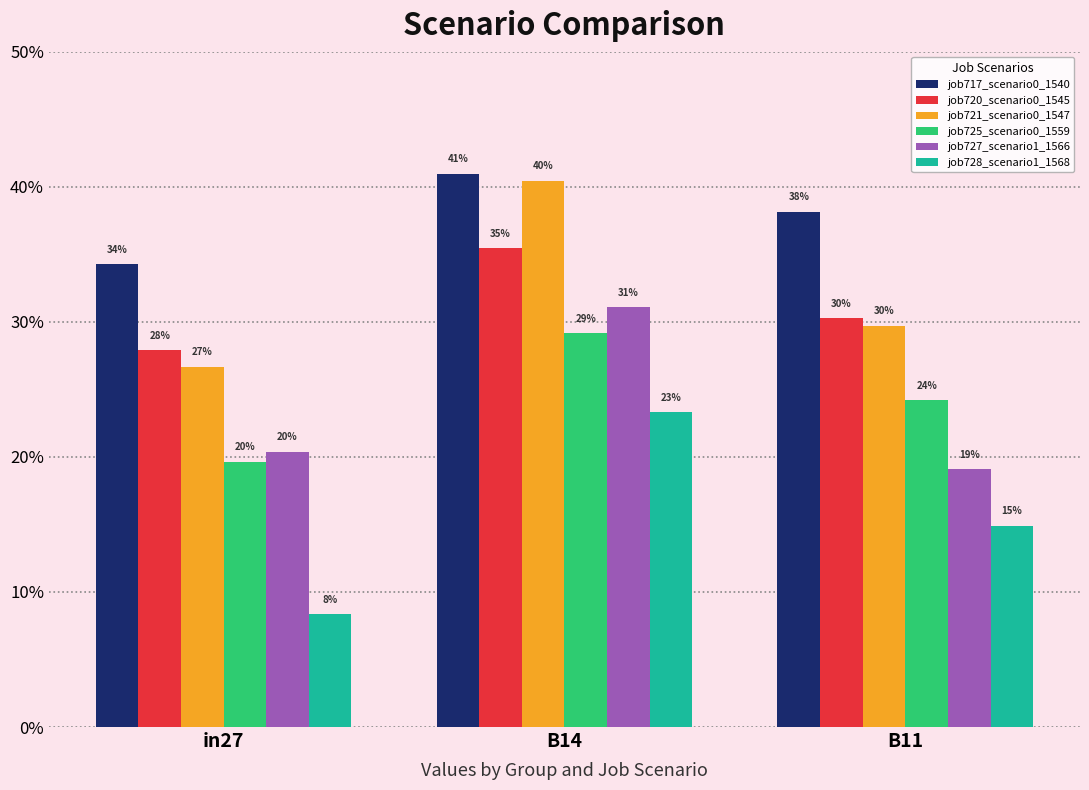

At in27, list the series in order from largest to smallest.

job717_scenario0_1540, job720_scenario0_1545, job721_scenario0_1547, job727_scenario1_1566, job725_scenario0_1559, job728_scenario1_1568